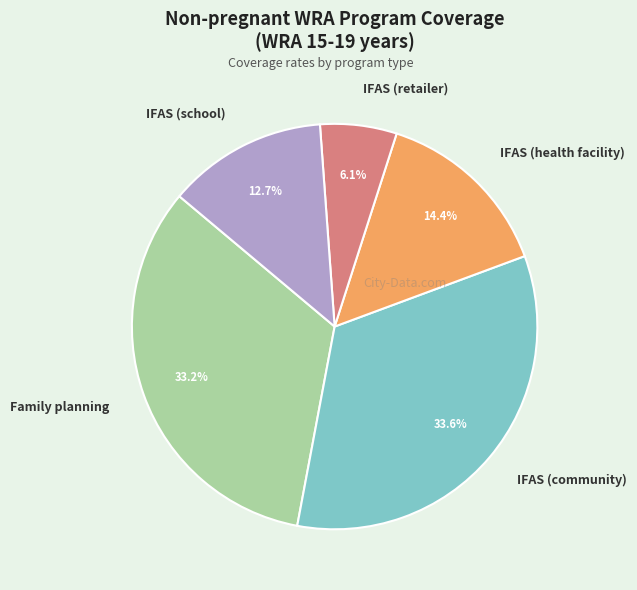

To the nearest percent, what percentage of the pie is IFAS (community)?

34%